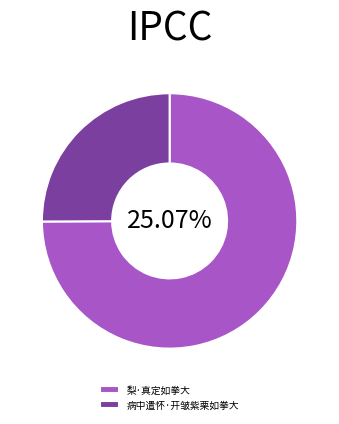

What is the majority slice?

梨·真定如拳大